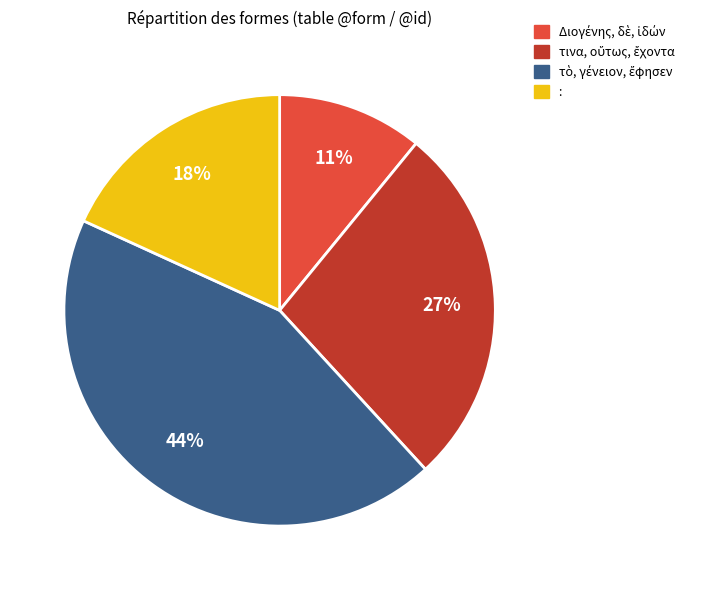

Is there any slice that represents more than half of the pie?

No